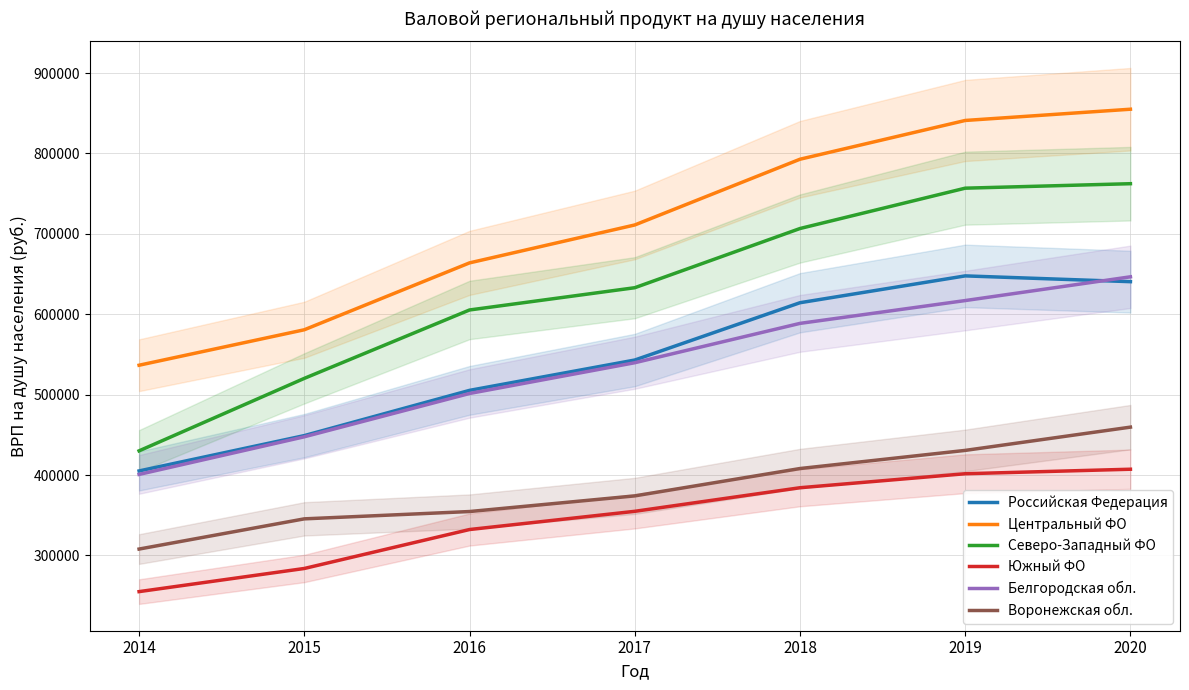

Reading left to right, extract all data points from this chart.

Российская Федерация: 2014=405147.7	2015=449097.9	2016=505337.7	2017=543065.9	2018=614333.2	2019=647708.1	2020=640519.0
Центральный ФО: 2014=536607.9	2015=580706.6	2016=663881.8	2017=711031.6	2018=792780.9	2019=840986.7	2020=854978.5
Северо-Западный ФО: 2014=430130.6	2015=520253.4	2016=605320.9	2017=632995.7	2018=706615.6	2019=756785.9	2020=762356.7
Южный ФО: 2014=255076.2	2015=283856.1	2016=332286.2	2017=354937.6	2018=384256.8	2019=401677.0	2020=407280.4
Белгородская обл.: 2014=400820.8	2015=447619.7	2016=501467.8	2017=539720.5	2018=588641.5	2019=617024.6	2020=646569.0
Воронежская обл.: 2014=308004.7	2015=345566.8	2016=354657.9	2017=374125.7	2018=408140.7	2019=430689.9	2020=459629.5